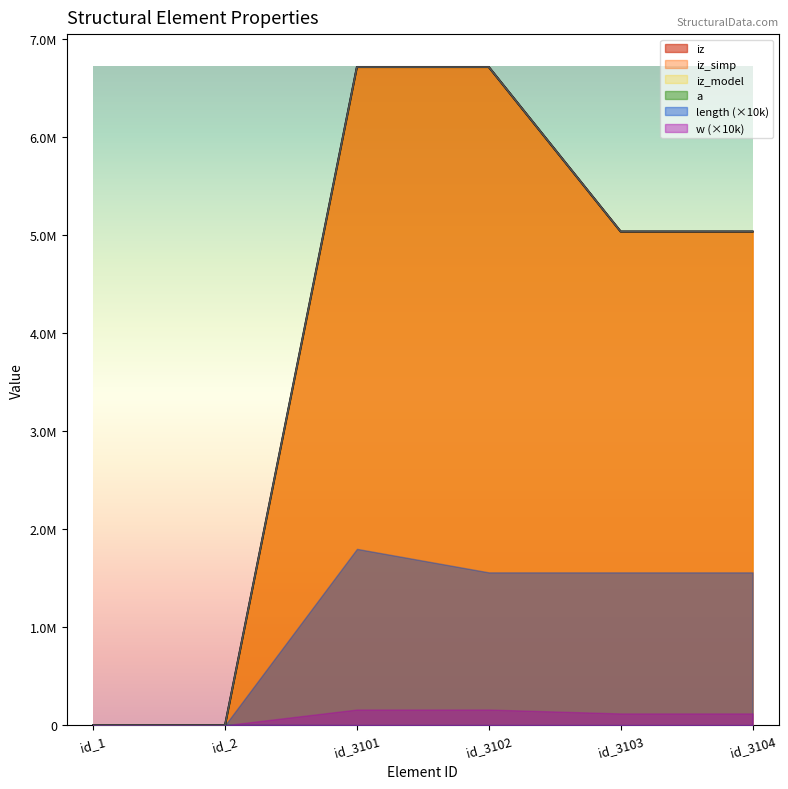

True or false: length and w intersect in this chart.

False